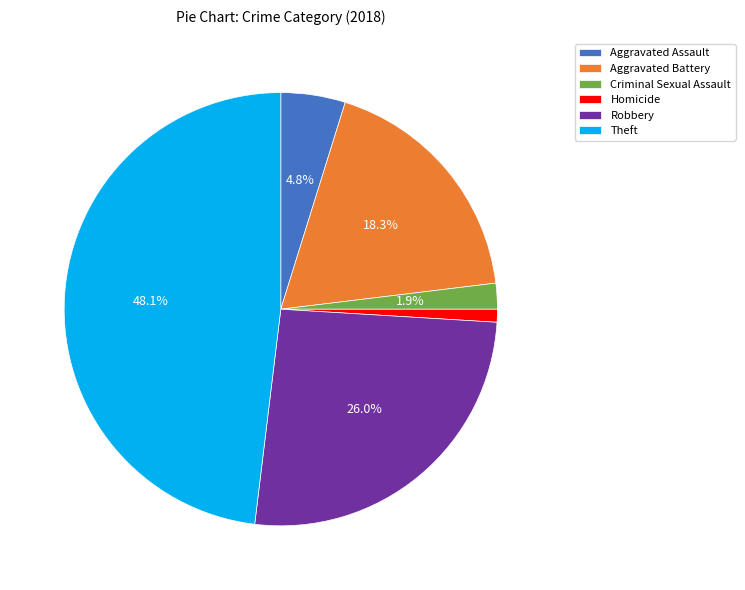

Is it true that Theft is 41% of the pie?

False